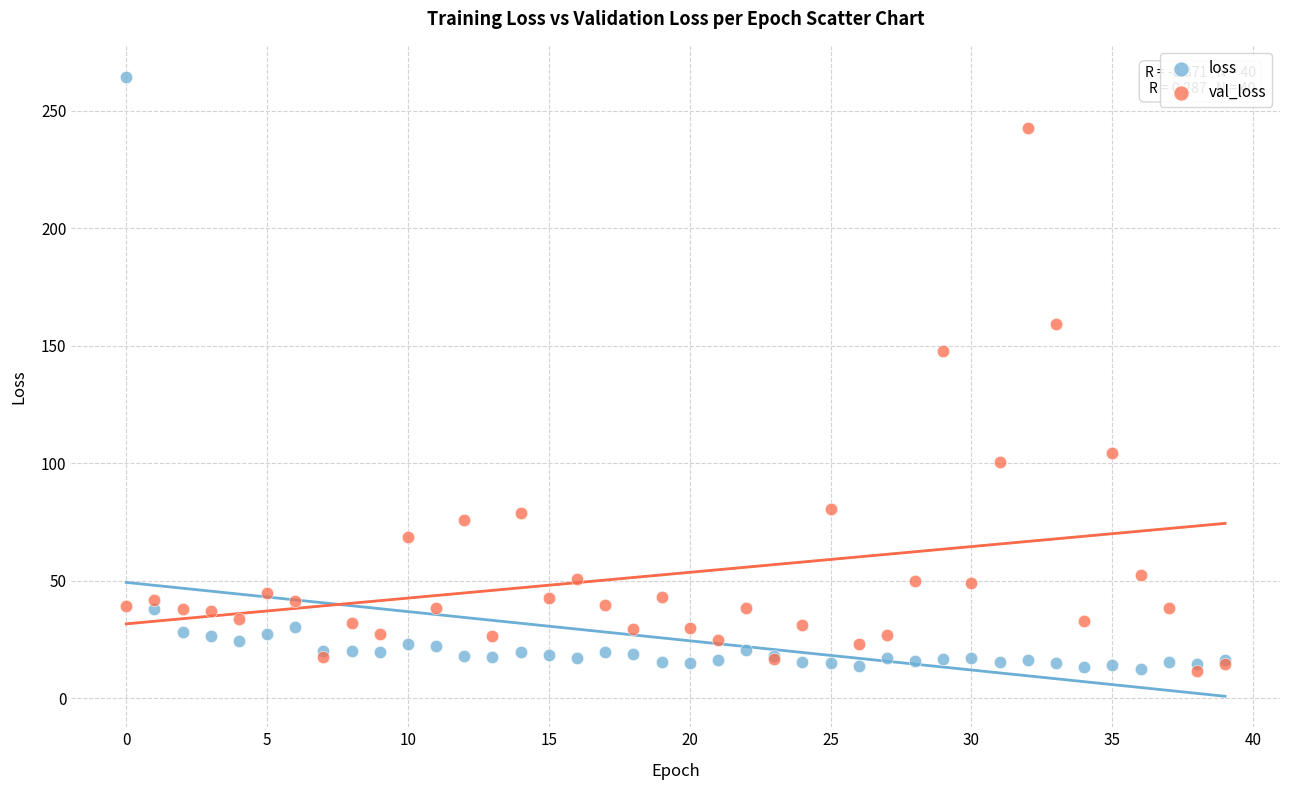

Across all series, what Y value is closest to 138?

147.8